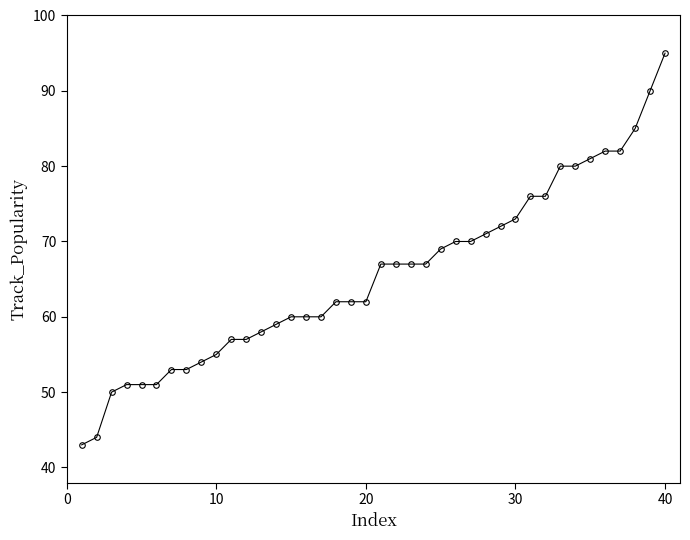

What is the value of the 25th point from the left?

69